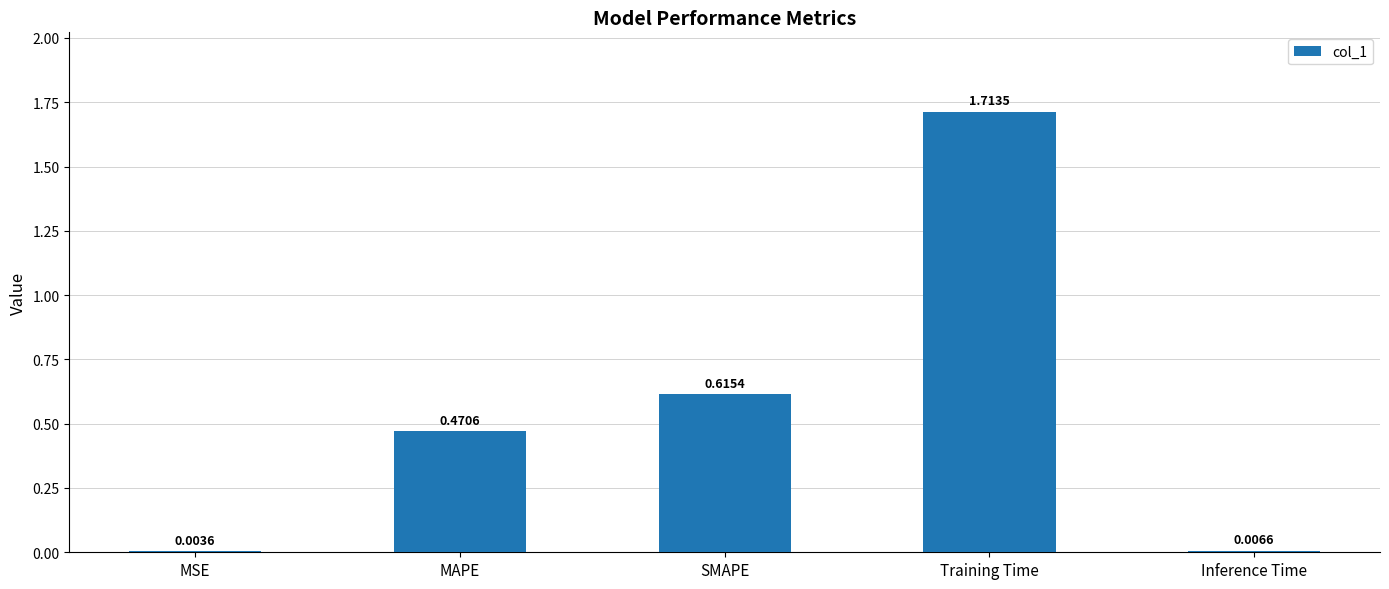

What is the sum of the values at Training Time and MAPE?

2.2